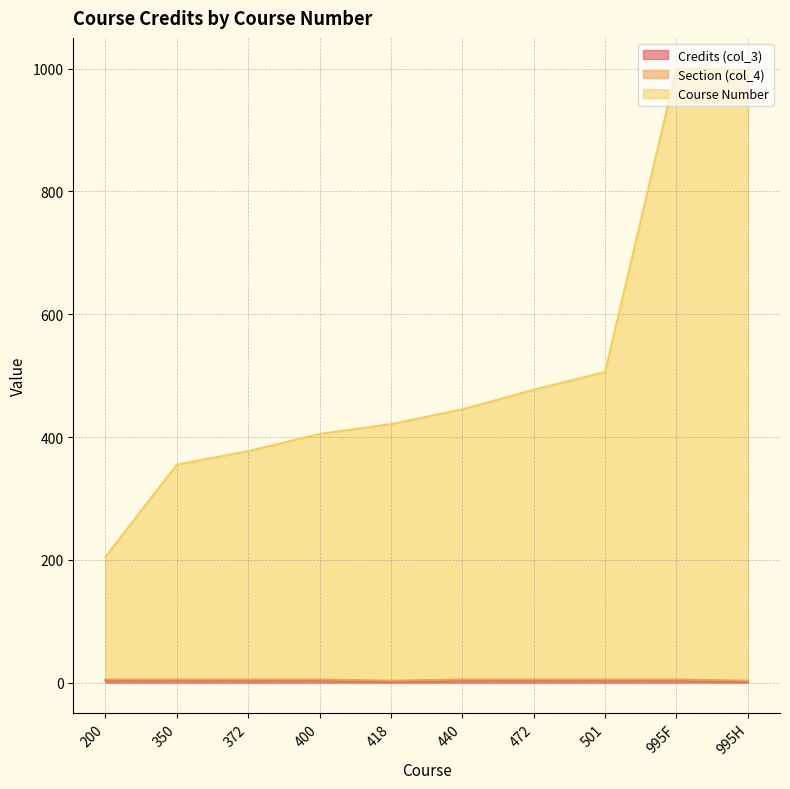

True or false: Credits (col_3) and Course Number cross at least once.

False